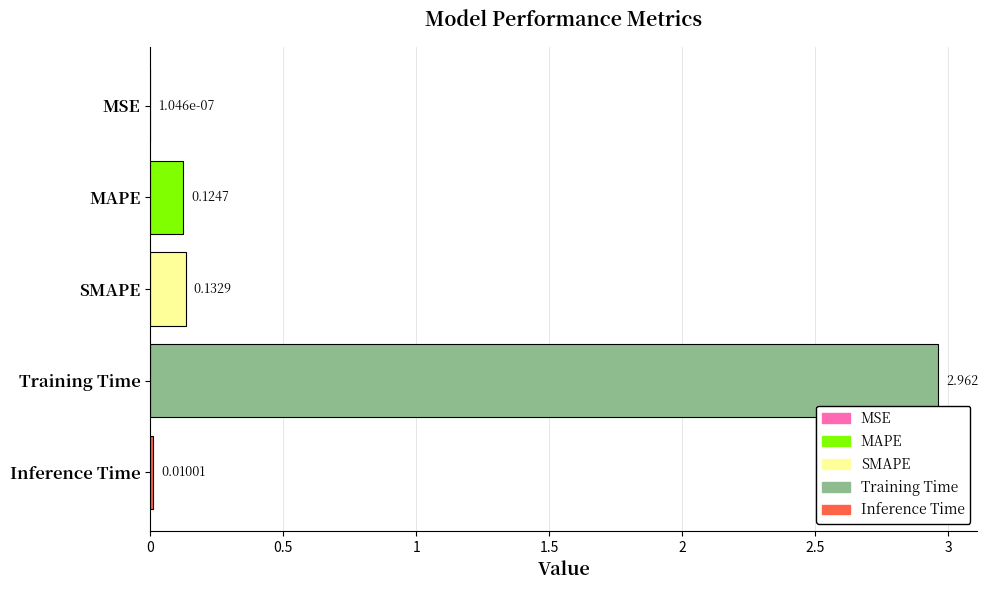

Where is the data nearest to the value 1?

SMAPE